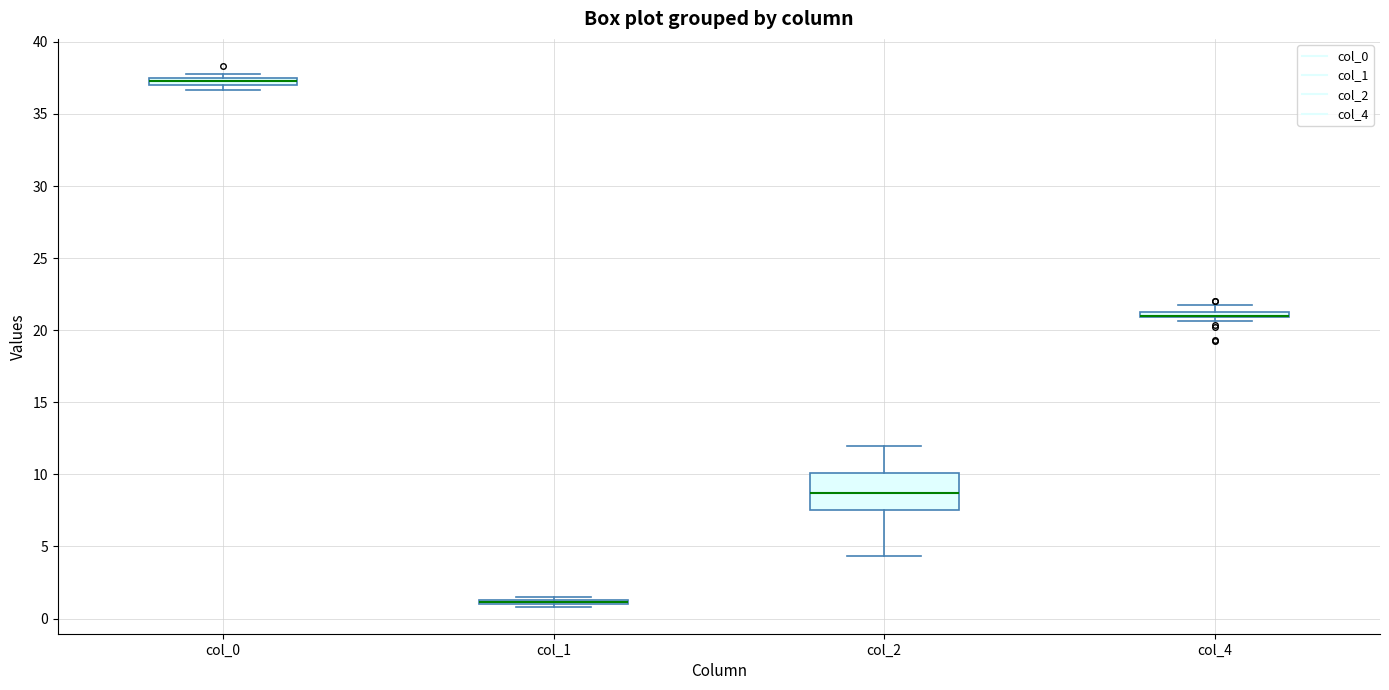

Which box is the tallest, from its lower edge to its upper edge?

col_2